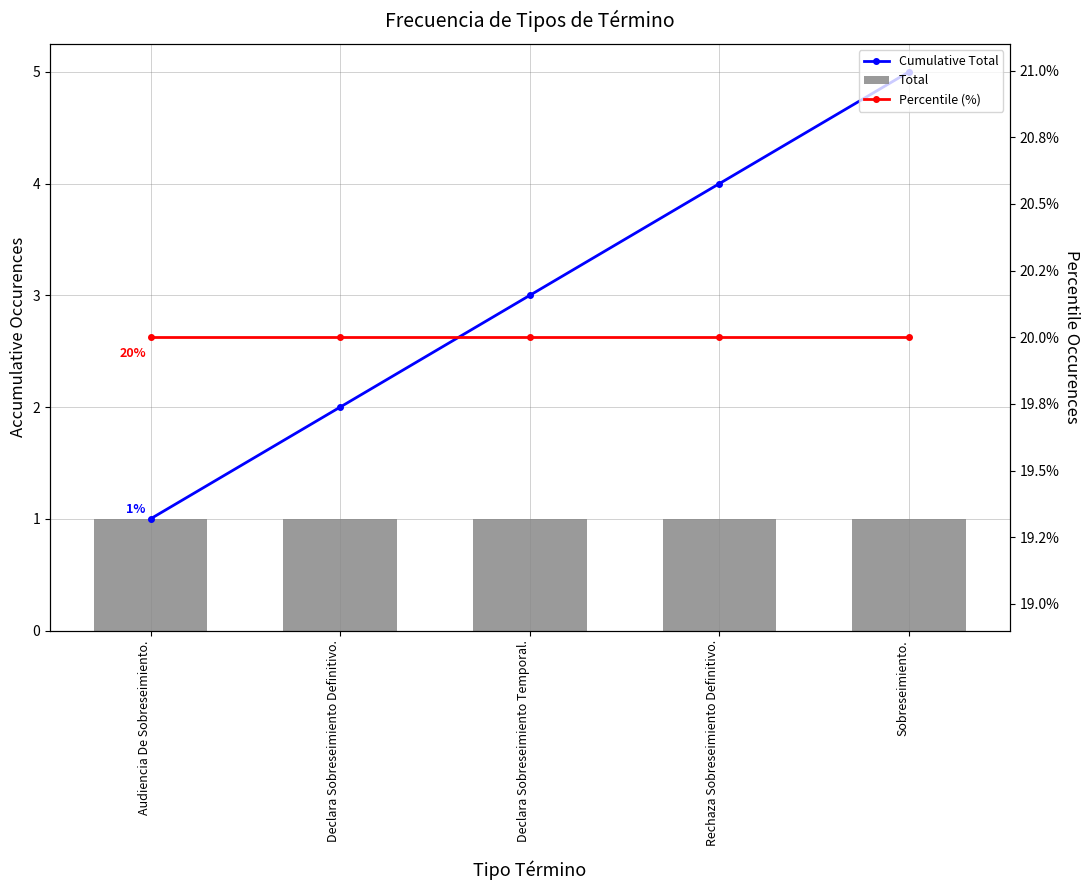

At Rechaza Sobreseimiento Definitivo., list the series in order from smallest to largest.

Total, Cumulative Total, Percentile (%)